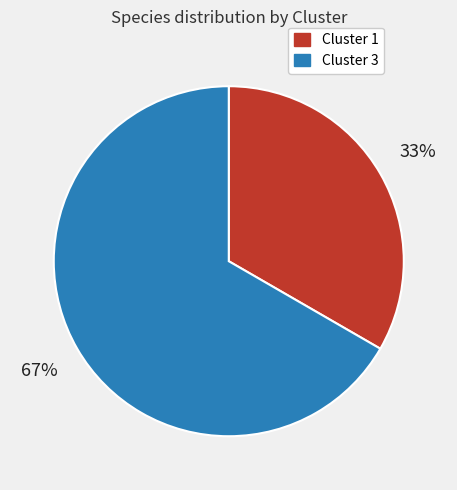

Rank the categories by value from highest to lowest.

Cluster 3, Cluster 1